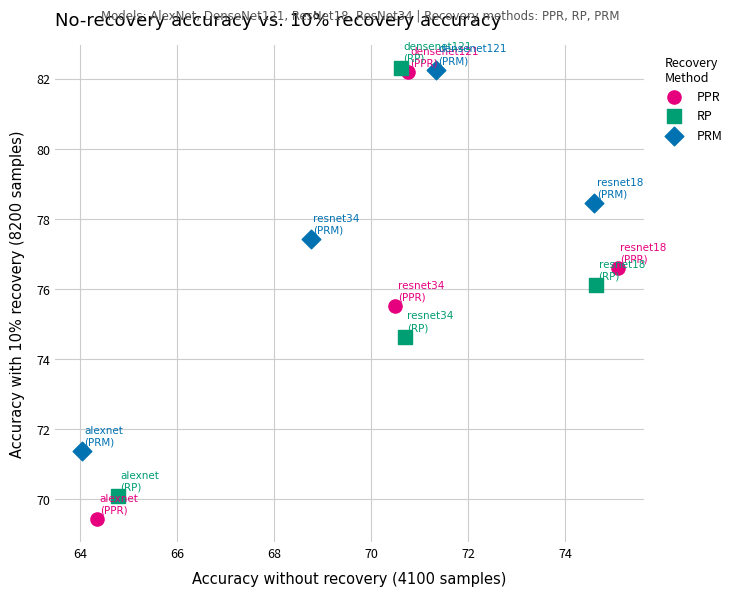

Which series has the largest Y range (max minus min)?

PPR